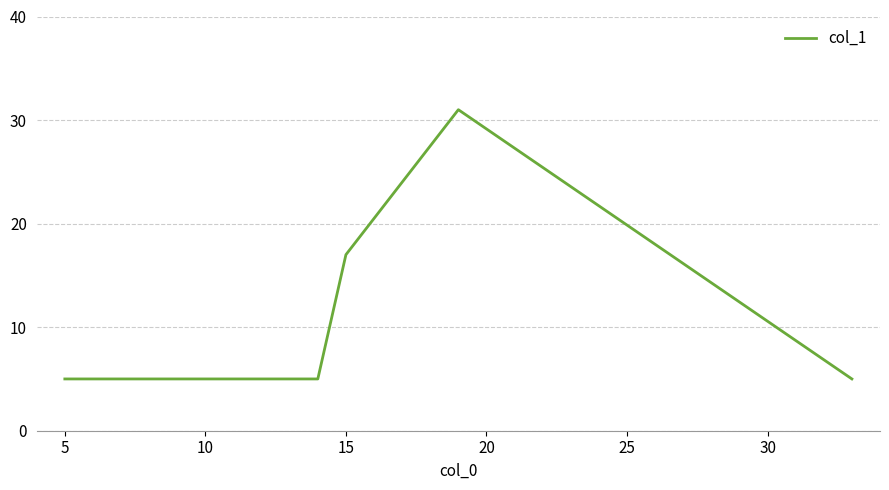

What is the sum of all values?

68